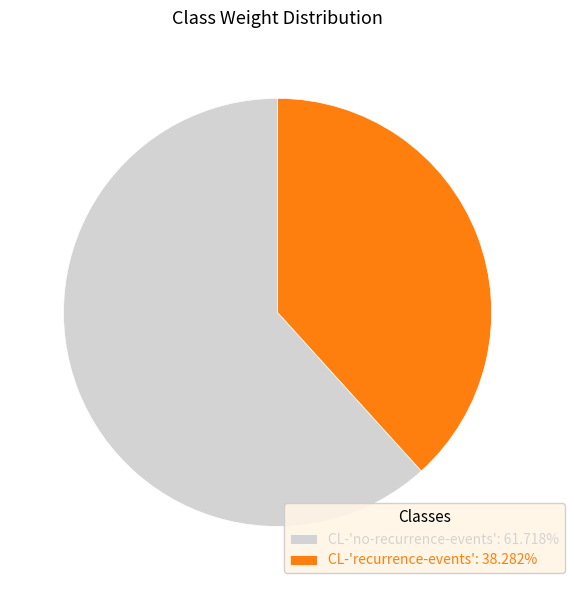

Is there any slice that represents more than half of the pie?

Yes